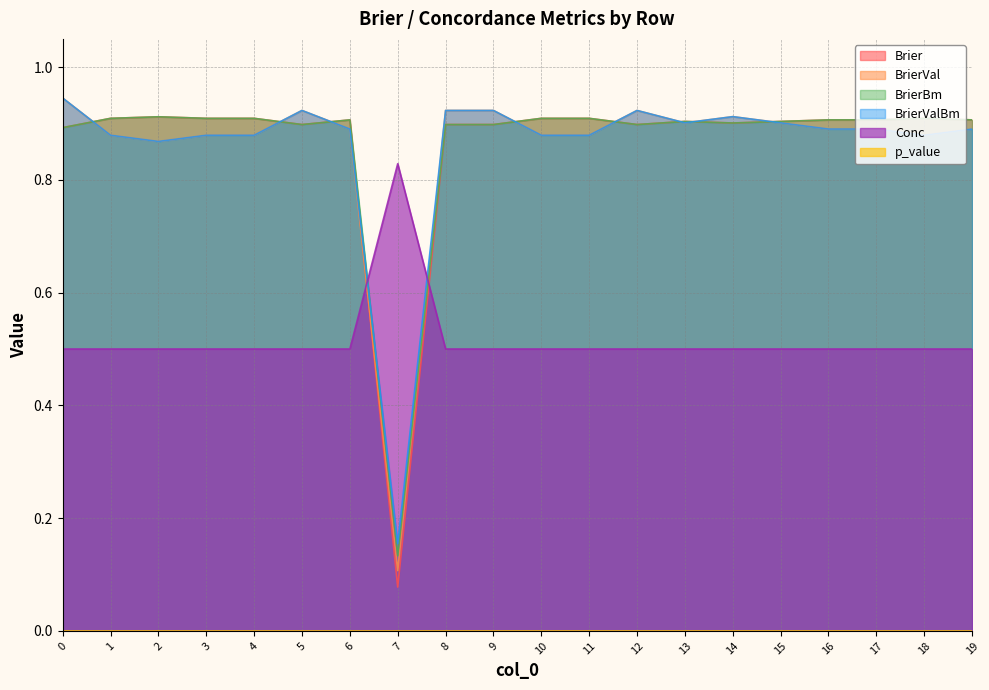

At which category does Brier reach its first local valley?

5